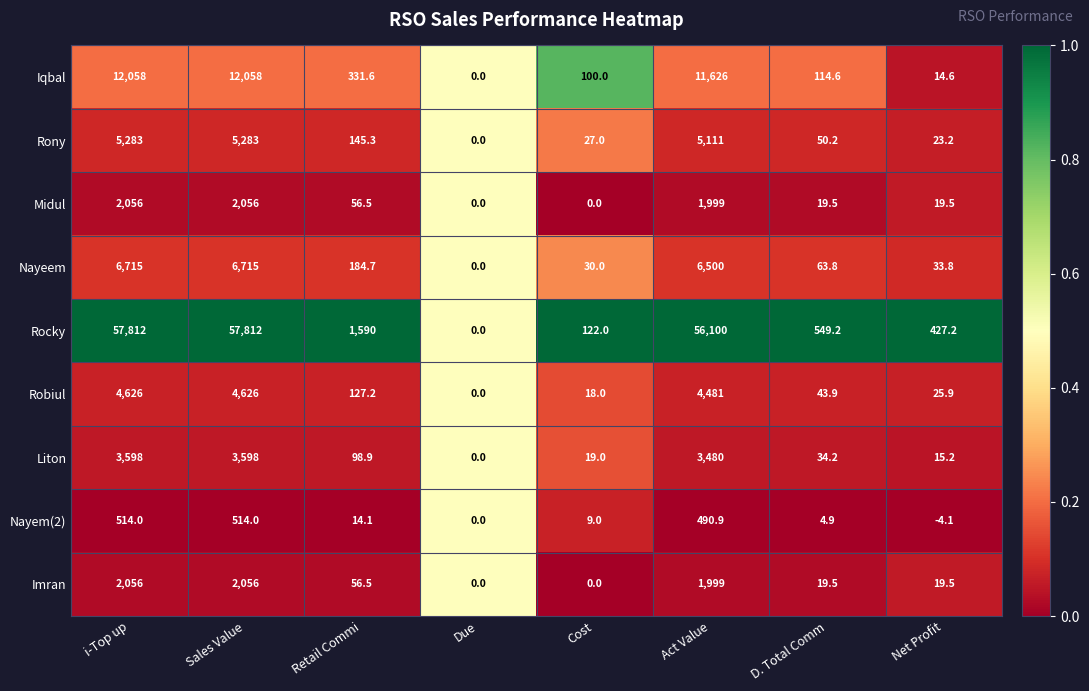

At which label does Nayem(2) first exceed 14?

i-Top up